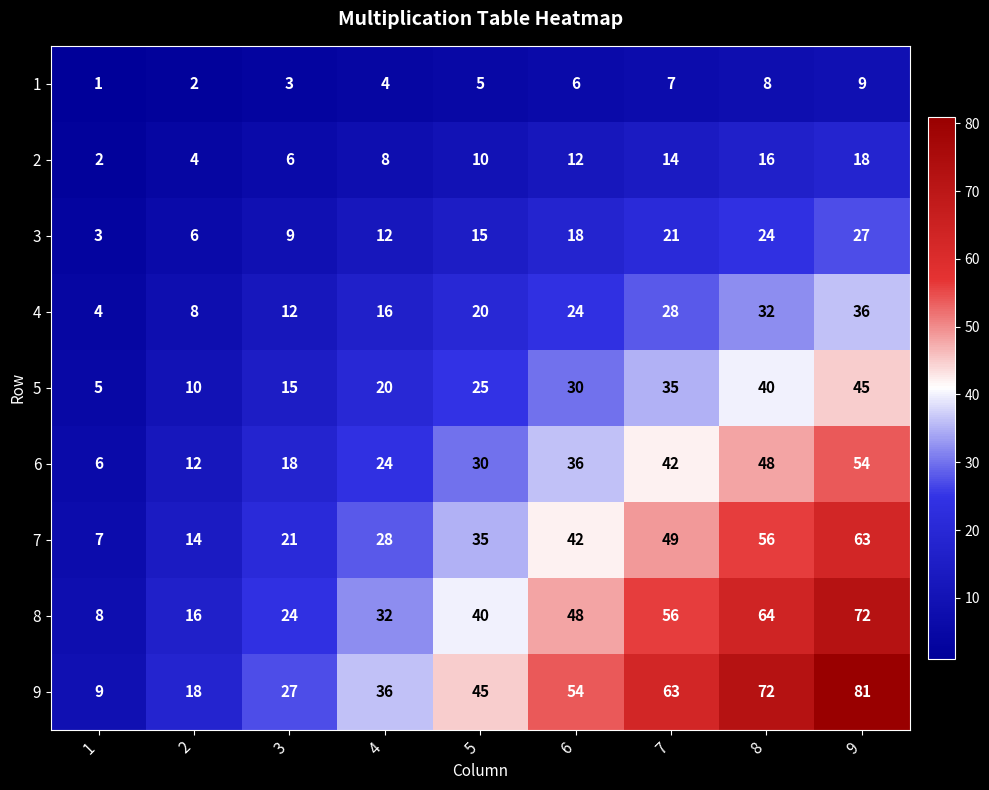

Rank the series by their maximum value, from lowest to highest.

1, 2, 3, 4, 5, 6, 7, 8, 9